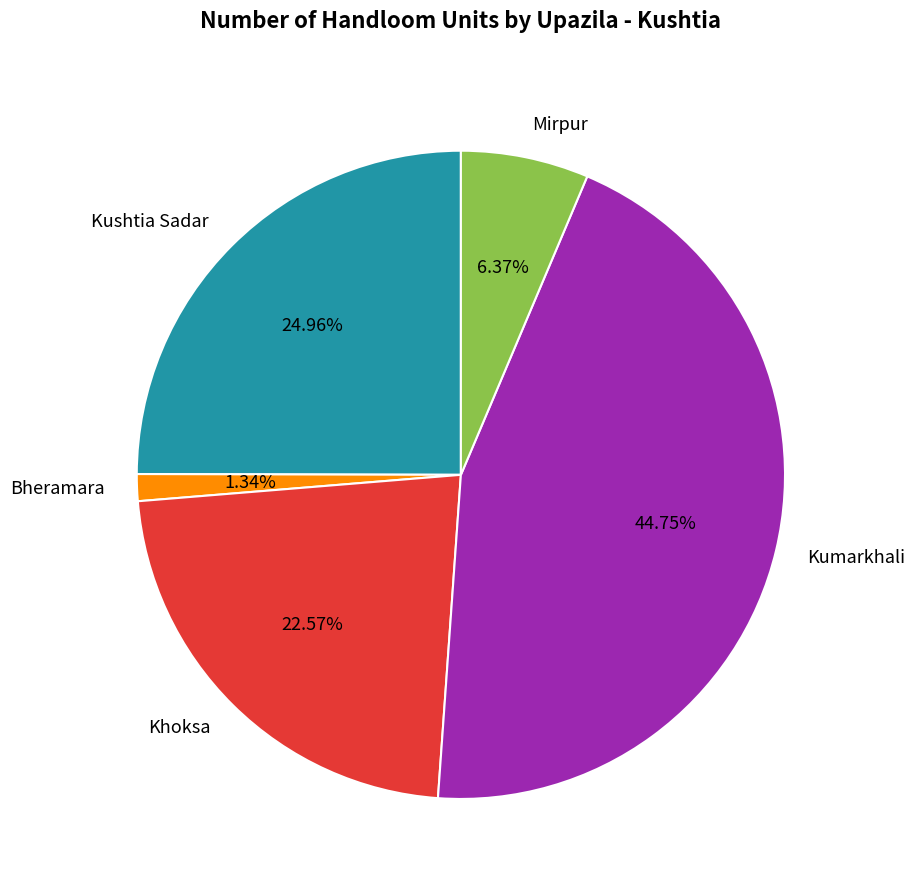

Count the number of slices in the pie.

5